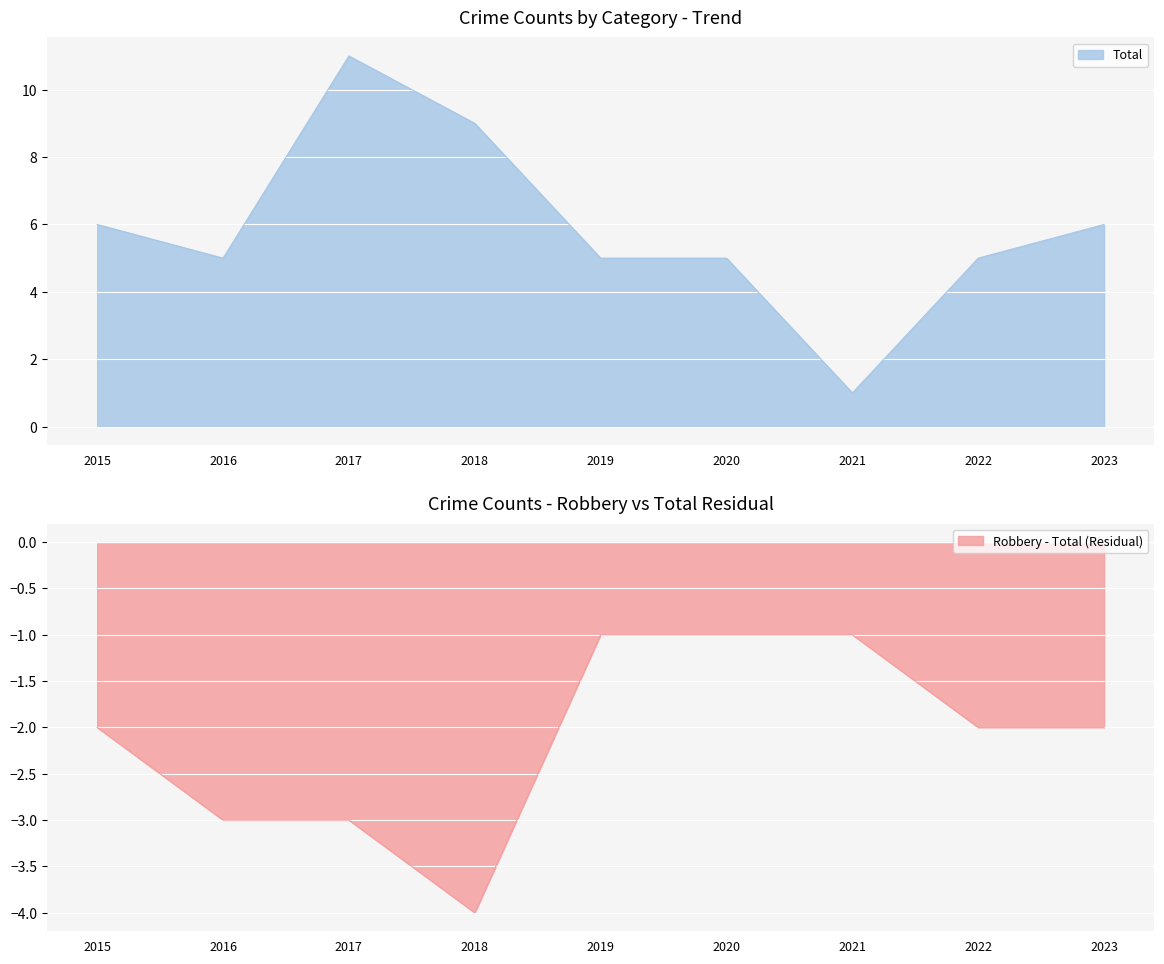

The value of Total at 2015 is 9. True or false?

False